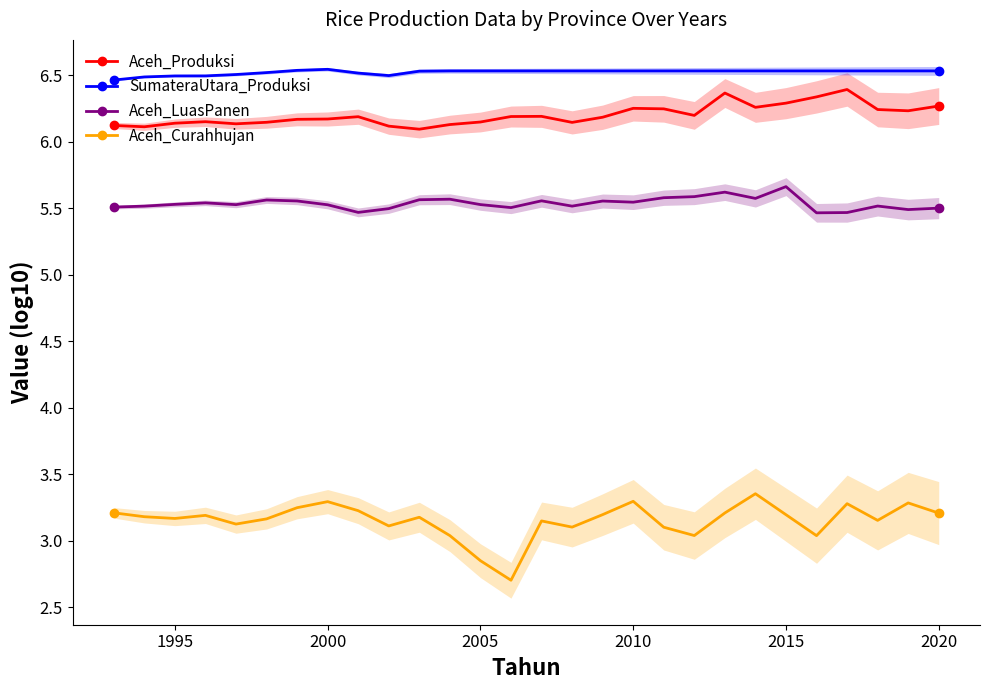

What is the minimum value shown in the chart?

2.7